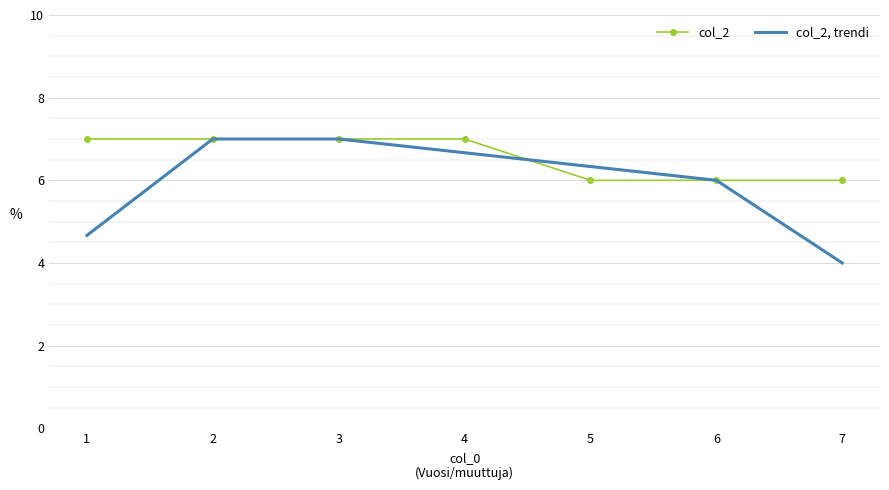

Between 3 and 7, which series saw the biggest shift?

col_2, trendi